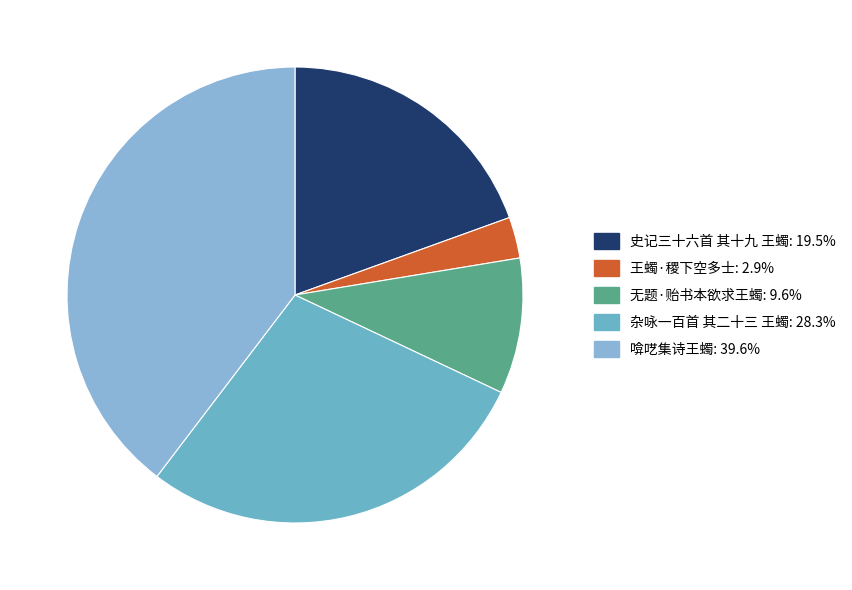

How many slices are in this pie chart?

5